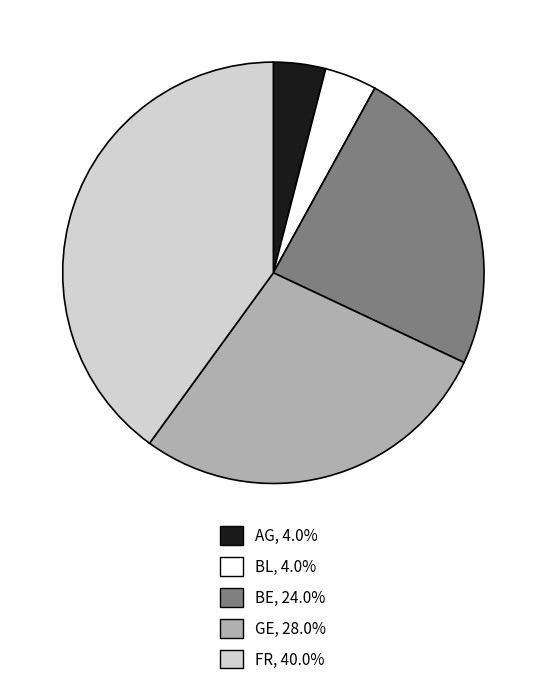

Do BE and AG together represent more than half of the pie?

No